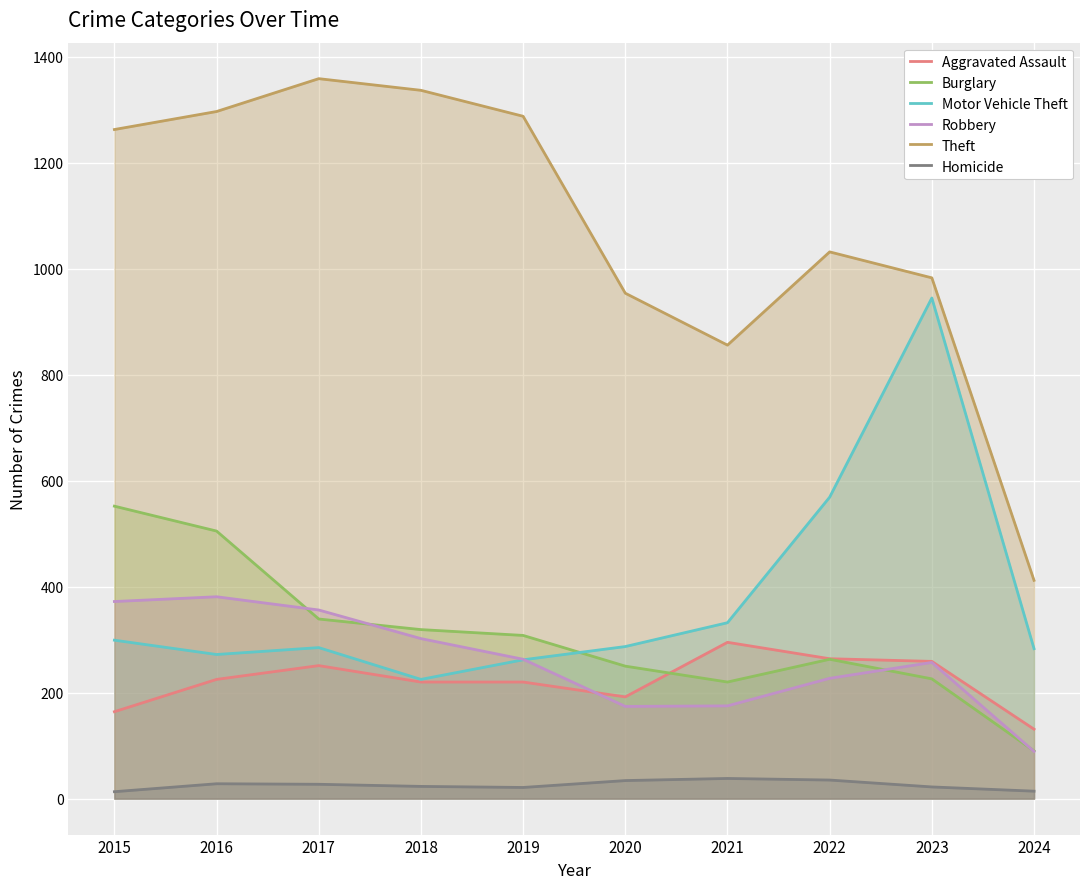

Reading left to right, what are all the values shown in this chart?

Aggravated Assault: 2015=164	2016=225	2017=251	2018=220	2019=220	2020=192	2021=295	2022=264	2023=259	2024=131
Burglary: 2015=552	2016=505	2017=339	2018=319	2019=308	2020=250	2021=220	2022=263	2023=226	2024=90
Motor Vehicle Theft: 2015=299	2016=272	2017=285	2018=225	2019=262	2020=287	2021=332	2022=569	2023=945	2024=283
Robbery: 2015=372	2016=381	2017=356	2018=302	2019=263	2020=174	2021=175	2022=227	2023=257	2024=89
Theft: 2015=1263	2016=1297	2017=1359	2018=1337	2019=1288	2020=954	2021=856	2022=1032	2023=983	2024=412
Homicide: 2015=13	2016=28	2017=27	2018=23	2019=21	2020=34	2021=38	2022=35	2023=22	2024=14